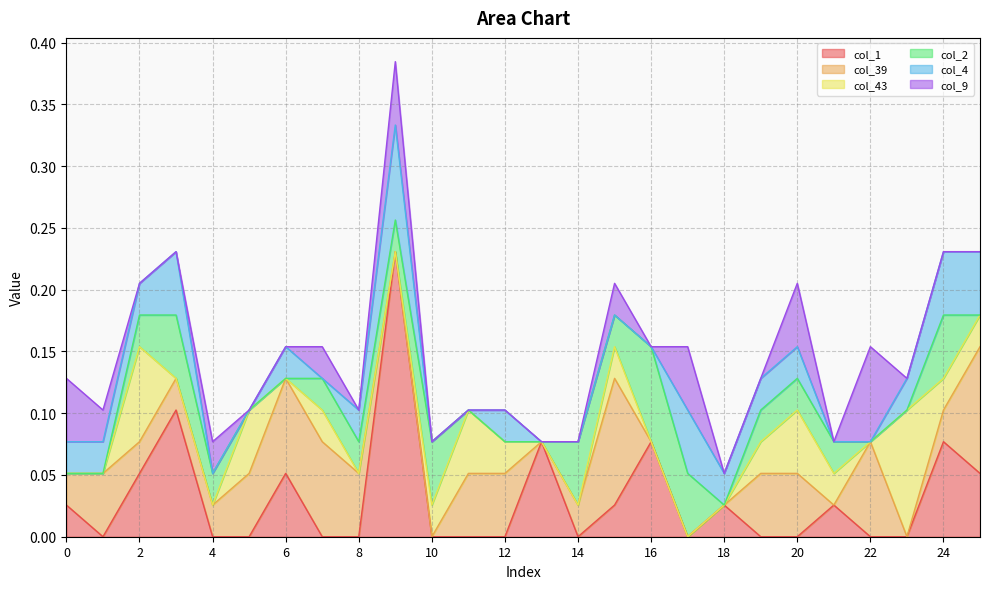

Between 6 and 14, which is larger?

6